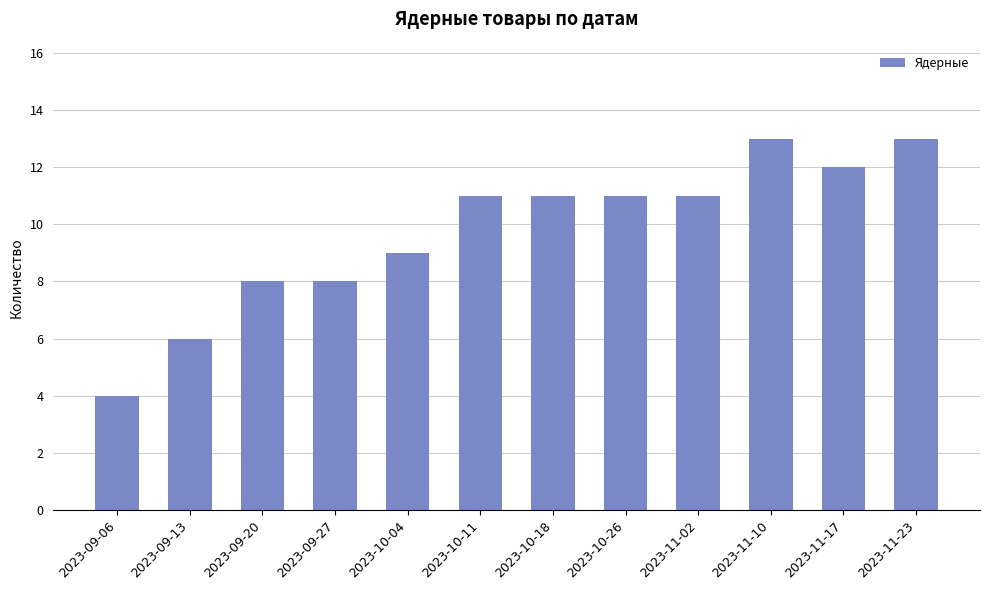

Between 2023-11-17 and 2023-11-23, which is larger?

2023-11-23